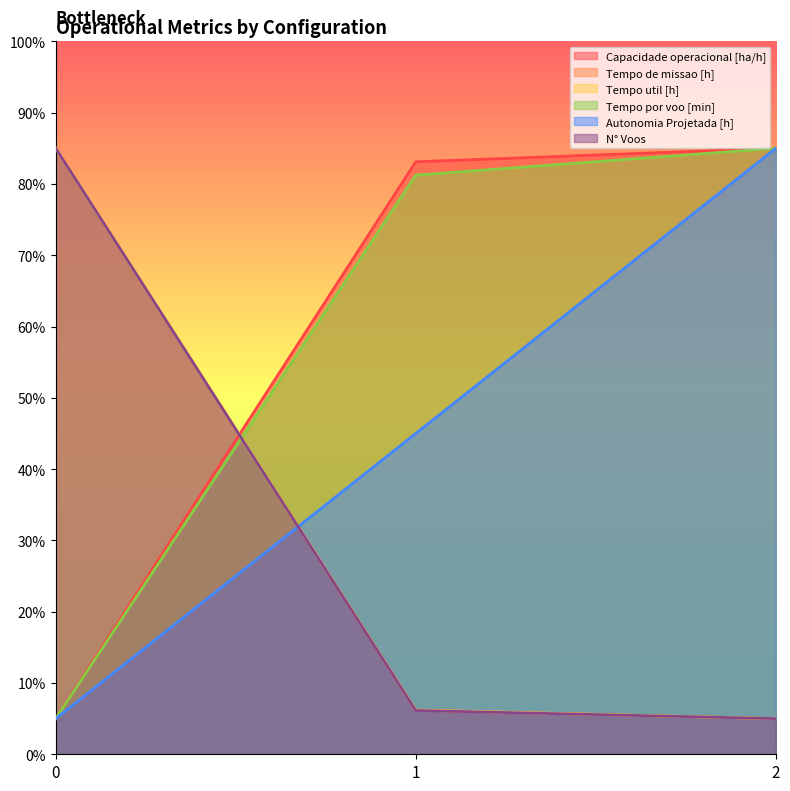

True or false: N° Voos has a value of 6.1 at 1.

True